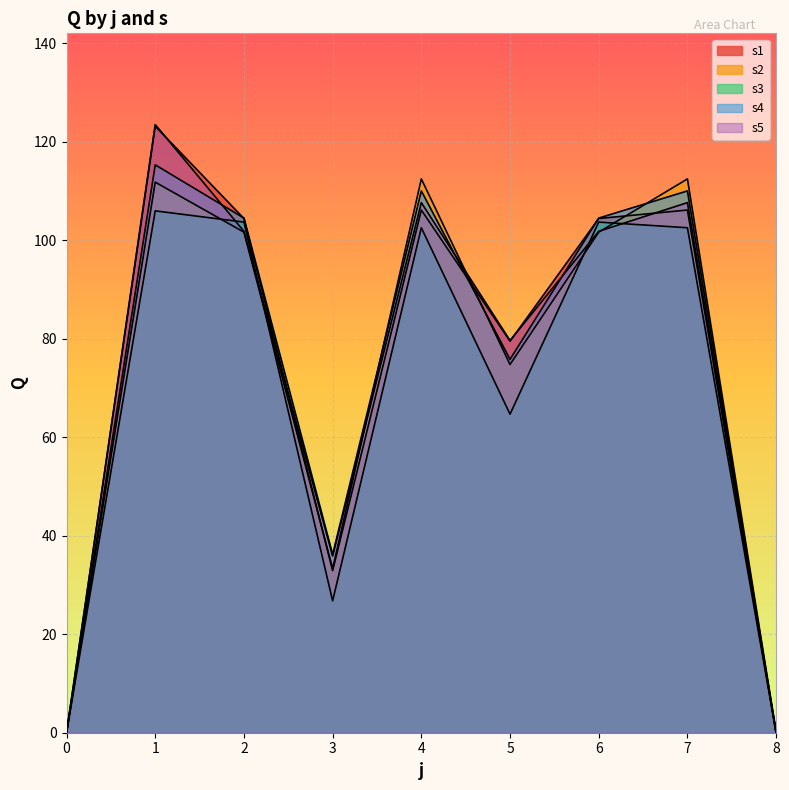

List the labels in order of s1 value, smallest first.

0, 8, 3, 5, 2, 6, 4, 7, 1